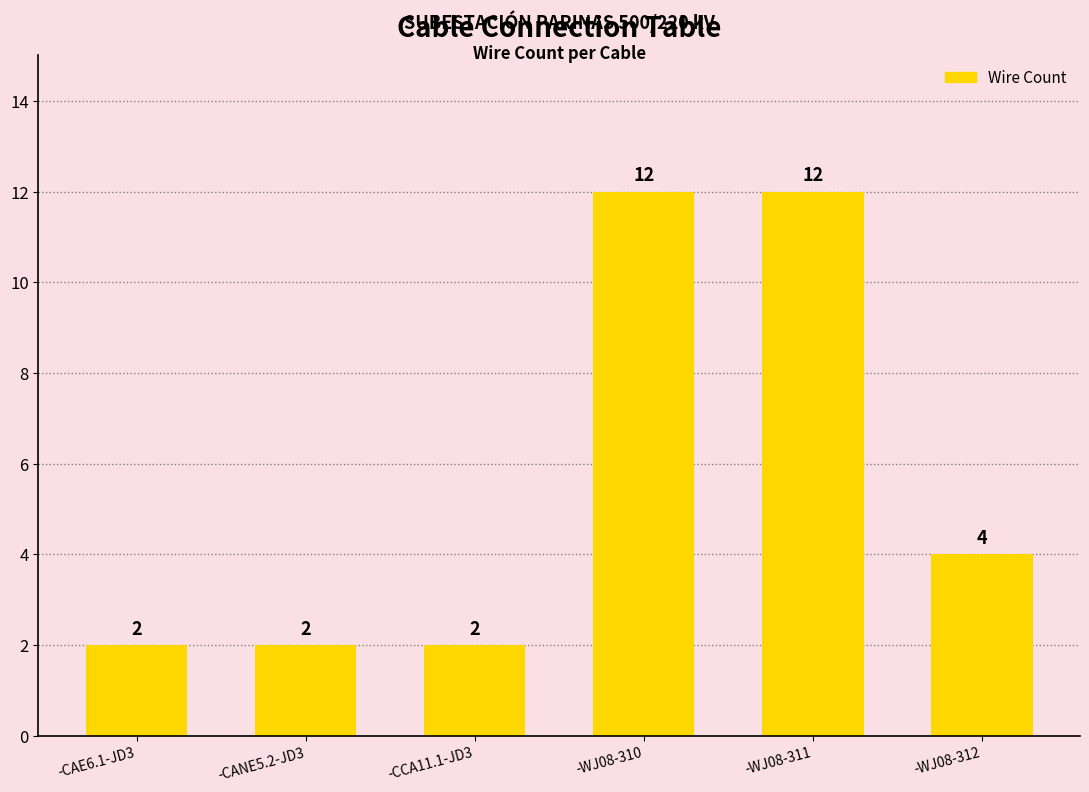

Is it true that the value at -CANE5.2-JD3 is 2?

True